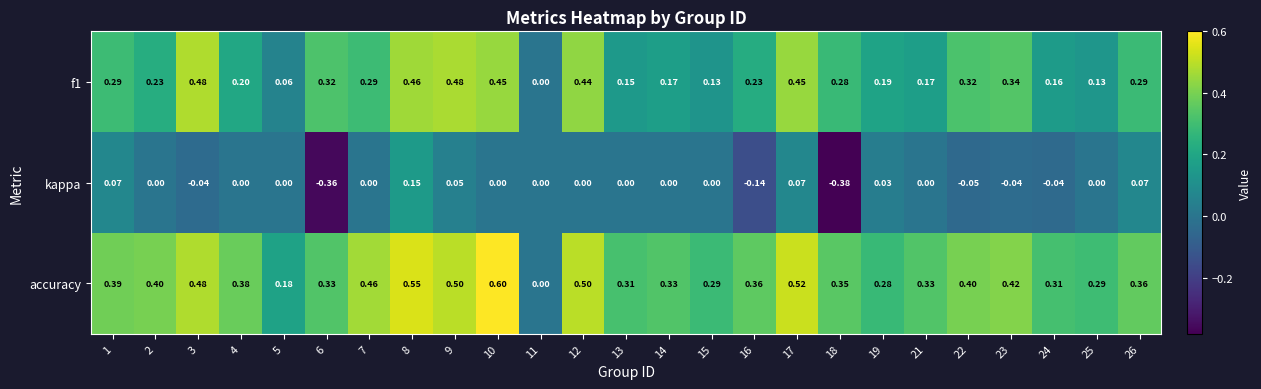

Is the value of accuracy at 24 greater than the value of f1 at 9?

No